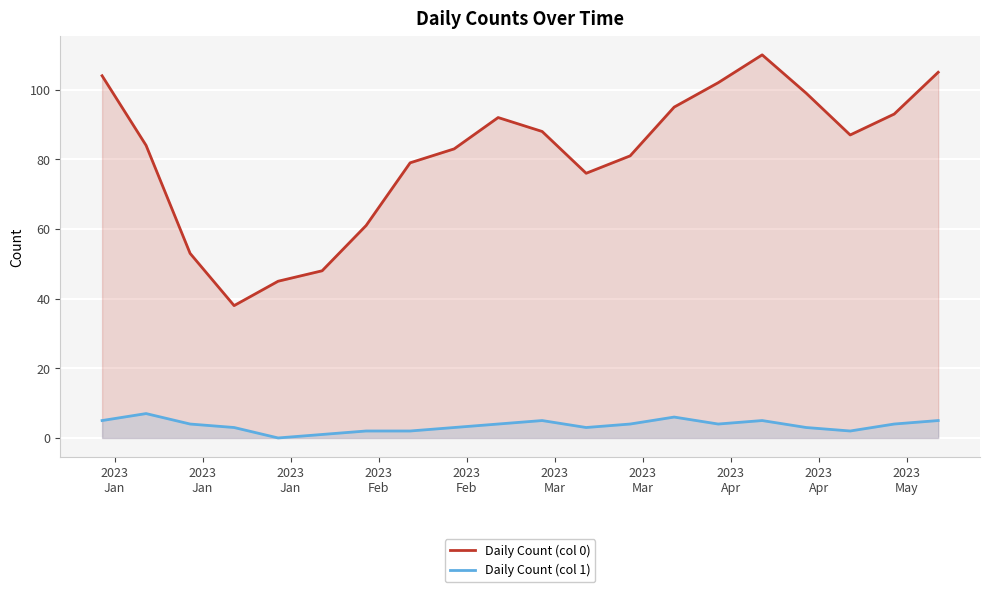

True or false: Daily Count (col 1) and Daily Count (col 0) intersect in this chart.

False